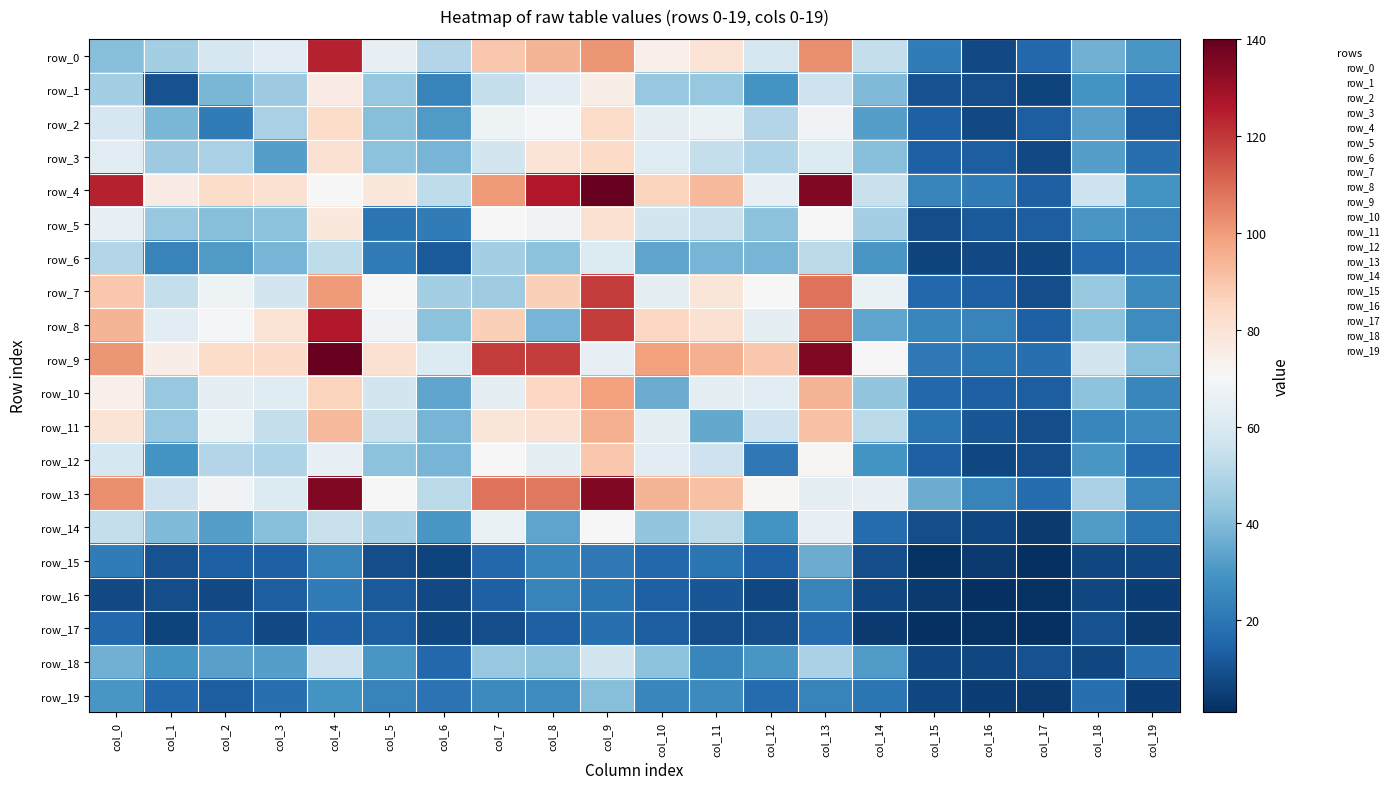

What is the lowest value of the row_3 series?

8